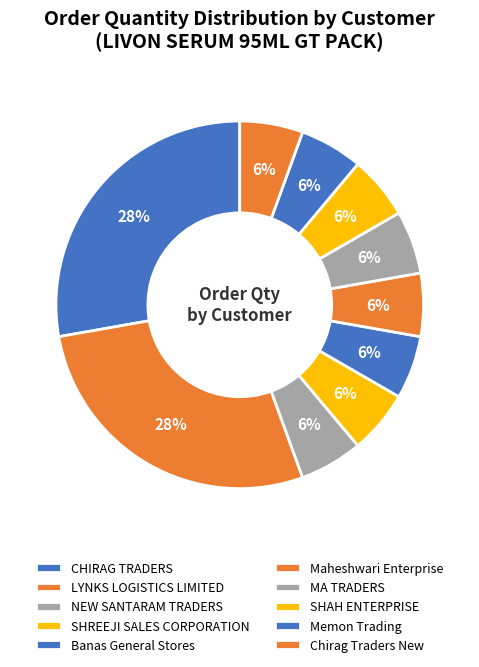

What is the ratio of the value at LYNKS LOGISTICS LIMITED to the value at Banas General Stores?

5.0